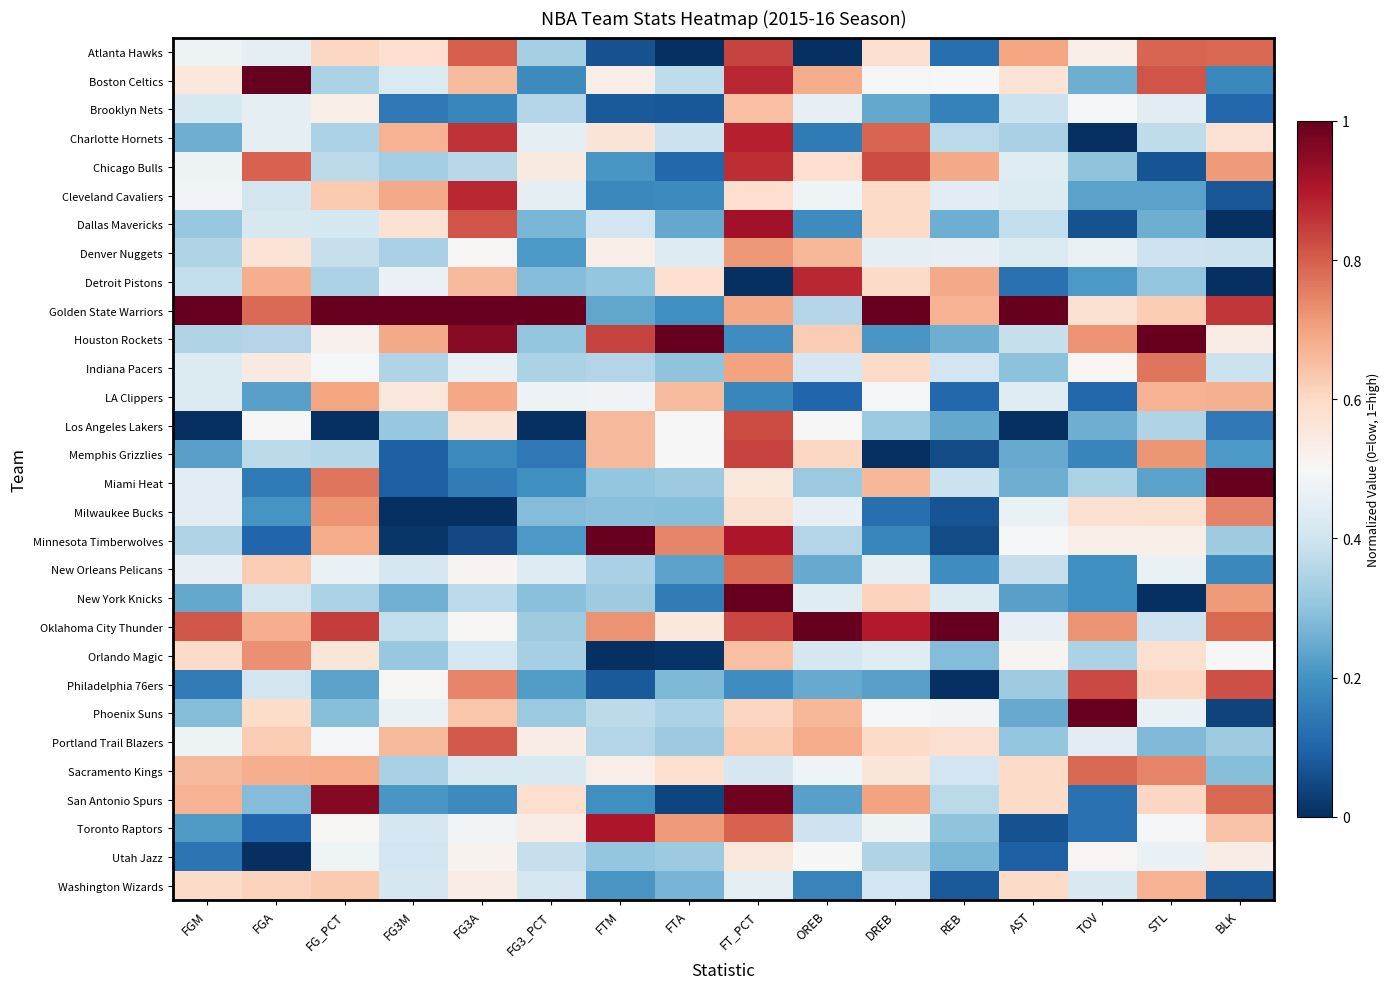

Which has a higher value, DREB or FT_PCT?

FT_PCT